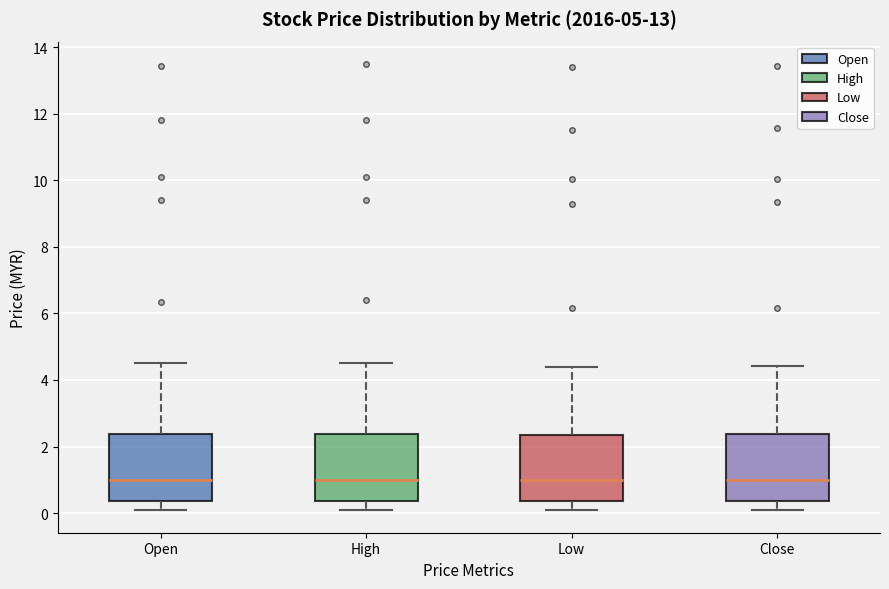

Reading left to right, read every box against the y-axis: the position of its median line, the range the box covers, and the ends of its whiskers. The values are not printed on the chart, so give them approximately, as read against the axis.

Open: median 1.0, box 0.4 to 2.4, whiskers 0.0 to 4.6
High: median 1.0, box 0.4 to 2.4, whiskers 0.0 to 4.6
Low: median 1.0, box 0.4 to 2.4, whiskers 0.0 to 4.4
Close: median 1.0, box 0.4 to 2.4, whiskers 0.0 to 4.4